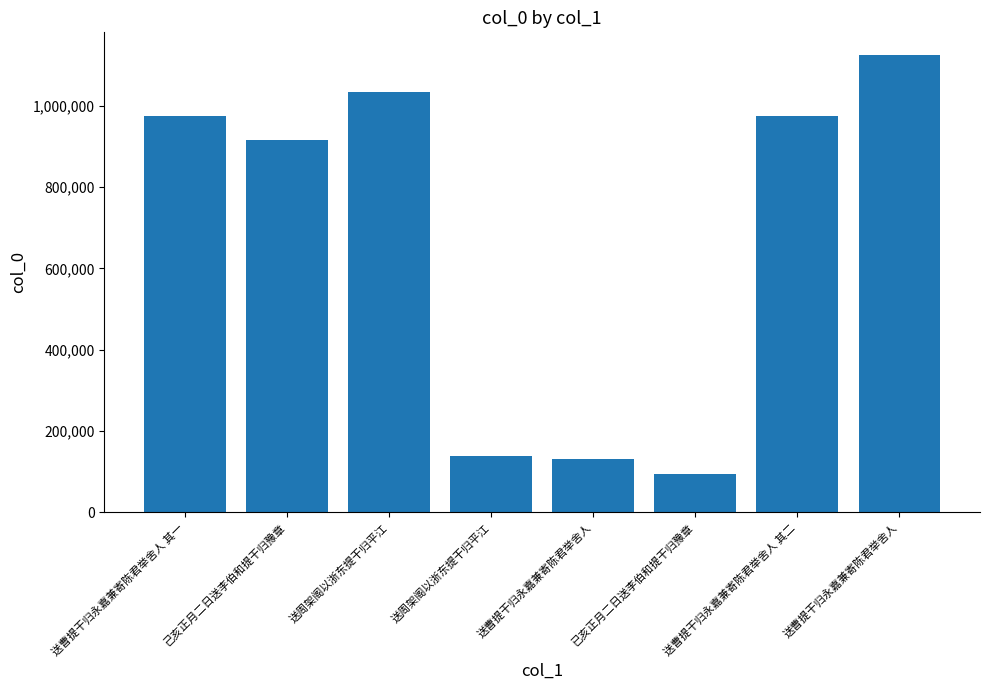

How many data points are less than 975473?

4